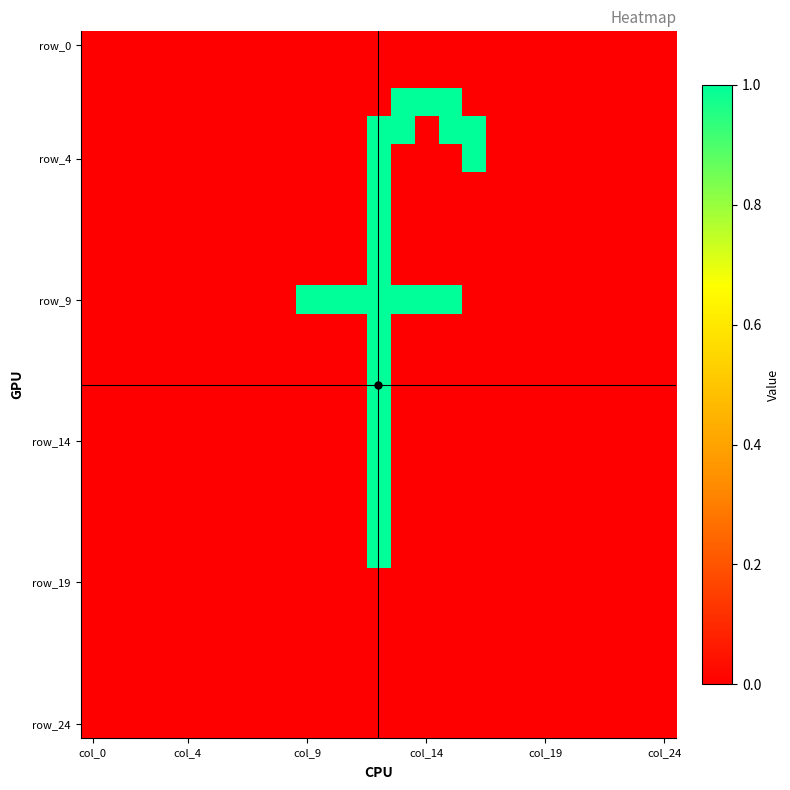

How many data points does each series have?

25